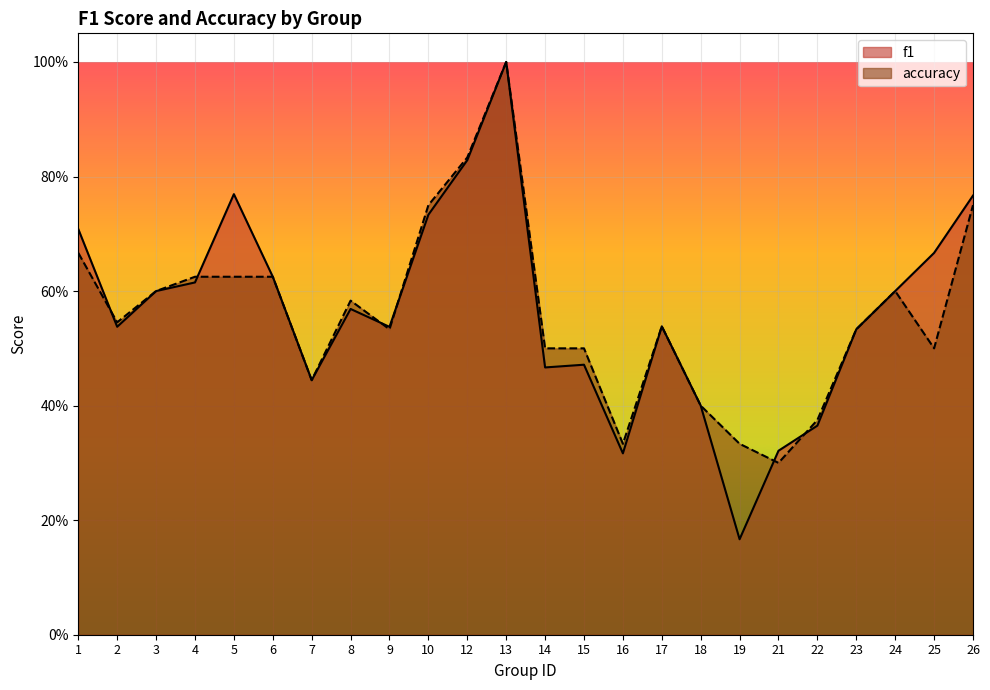

The value of f1 at 10 is 0.7. True or false?

True